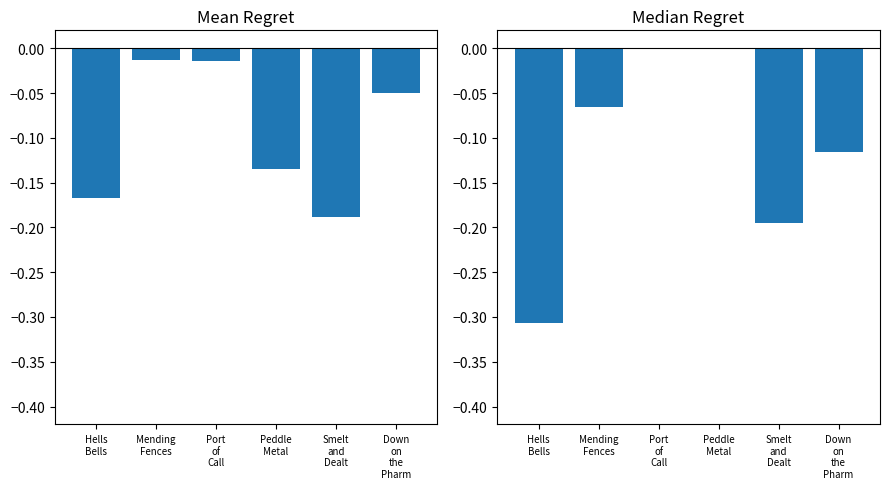

What is the label of the 6th bar from the right?

Hells
Bells